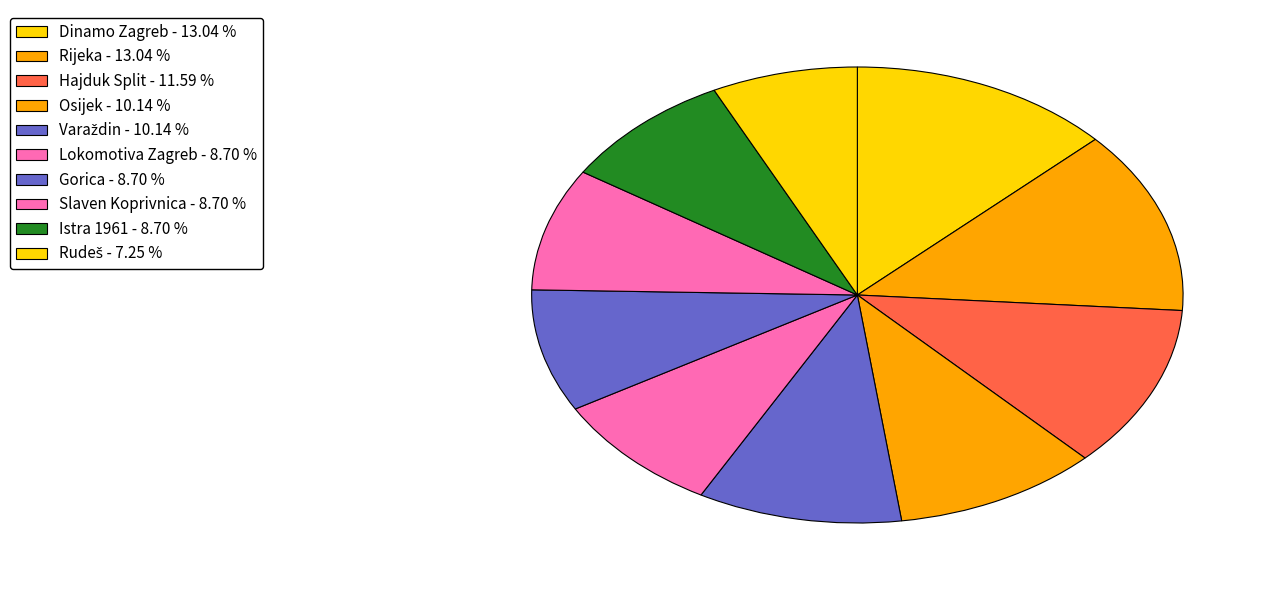

How many segments does this pie chart have?

10